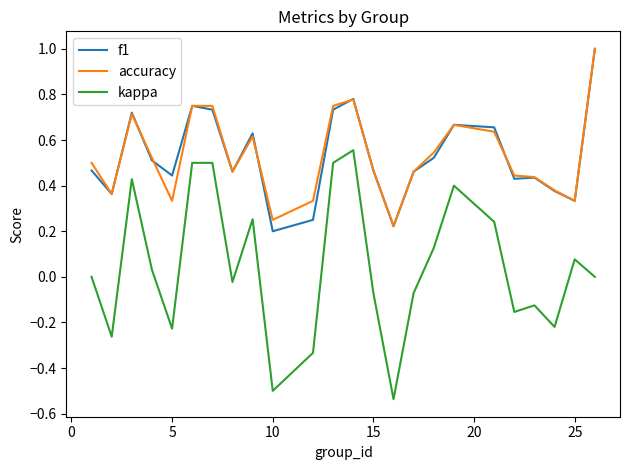

What is the maximum value for accuracy?

1.0